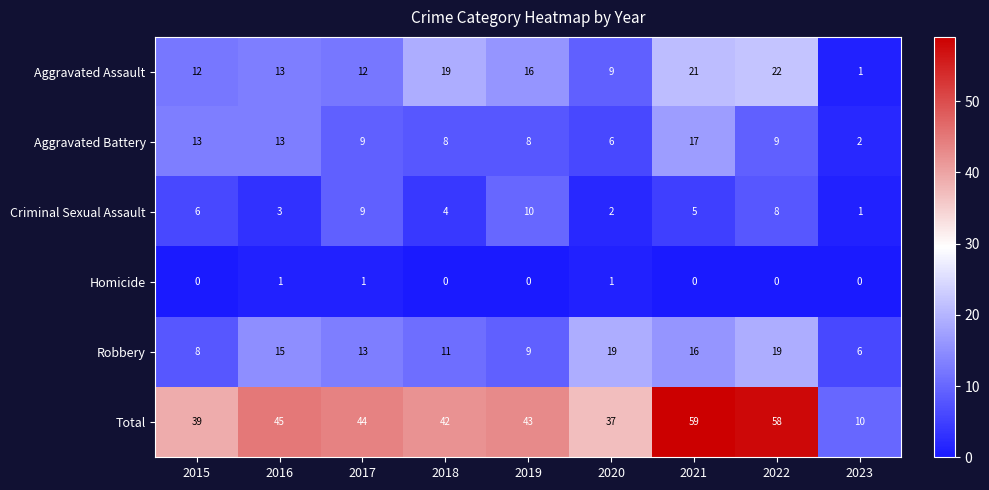

List the series in order of their peak value, lowest first.

Homicide, Criminal Sexual Assault, Aggravated Battery, Robbery, Aggravated Assault, Total